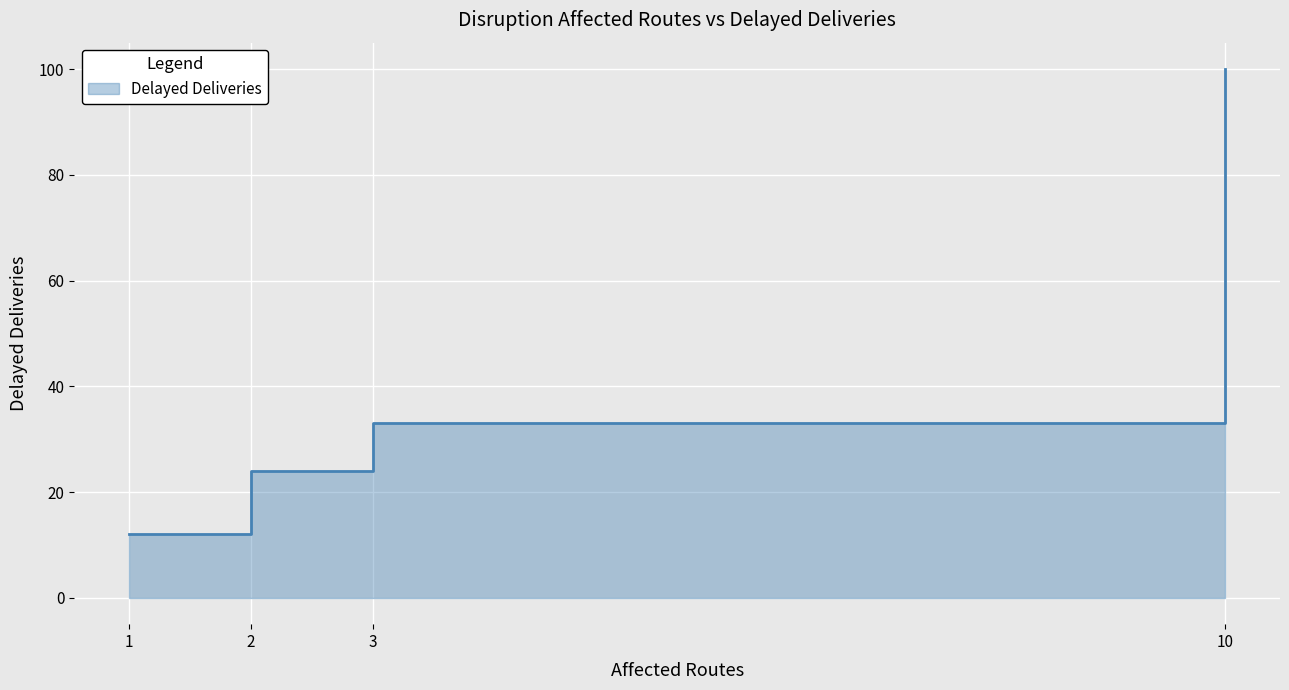

Count the number of values greater than 33.

1